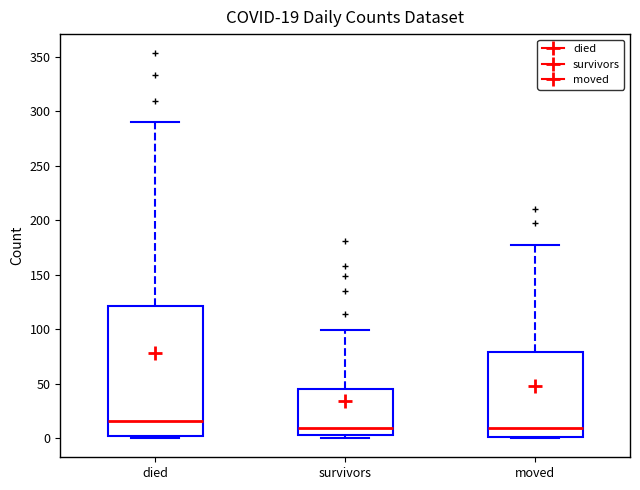

Comparing the boxes themselves (not the whiskers), which one is the tallest?

died